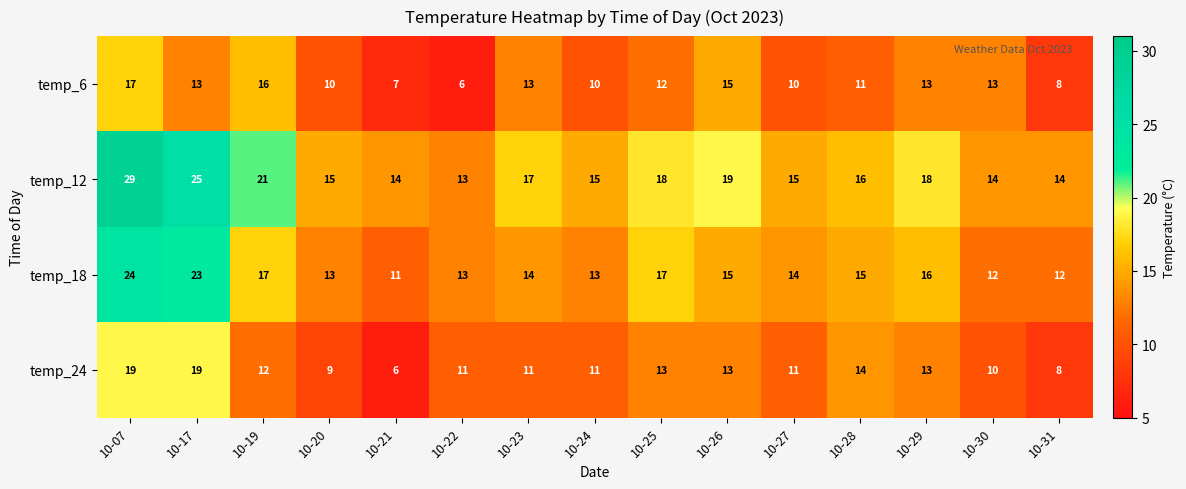

What value does the temp_18 series have at 10-23, to the nearest 5?

15